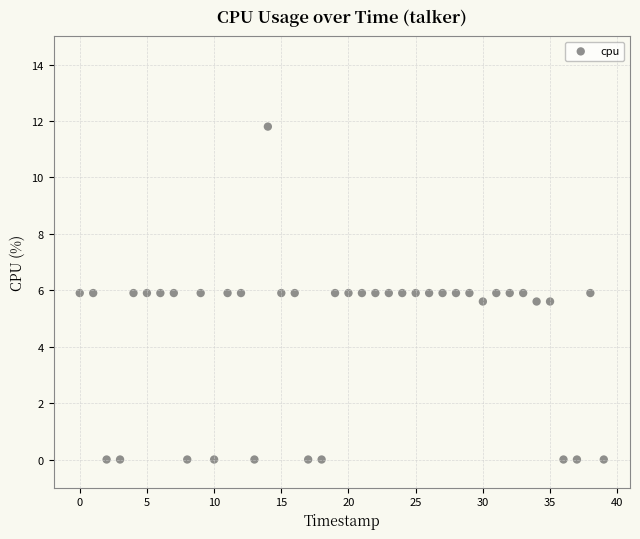

What is the range of Y values (max minus min)?

11.8